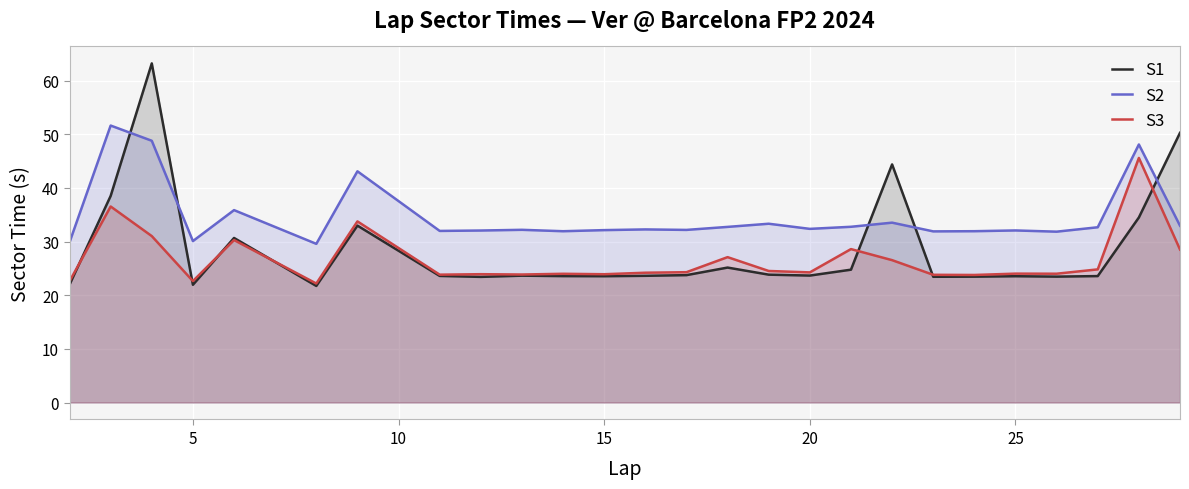

Is it true that S1 equals 32.5 at 5?

False